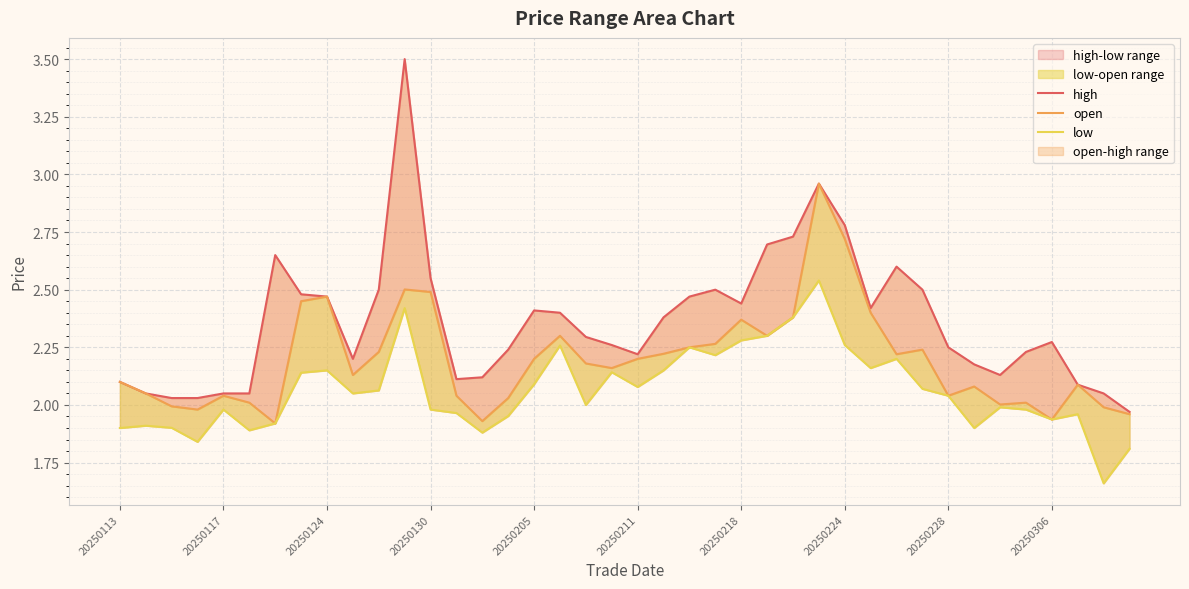

Rank the series at 20250218 from highest to lowest value.

high, open, low